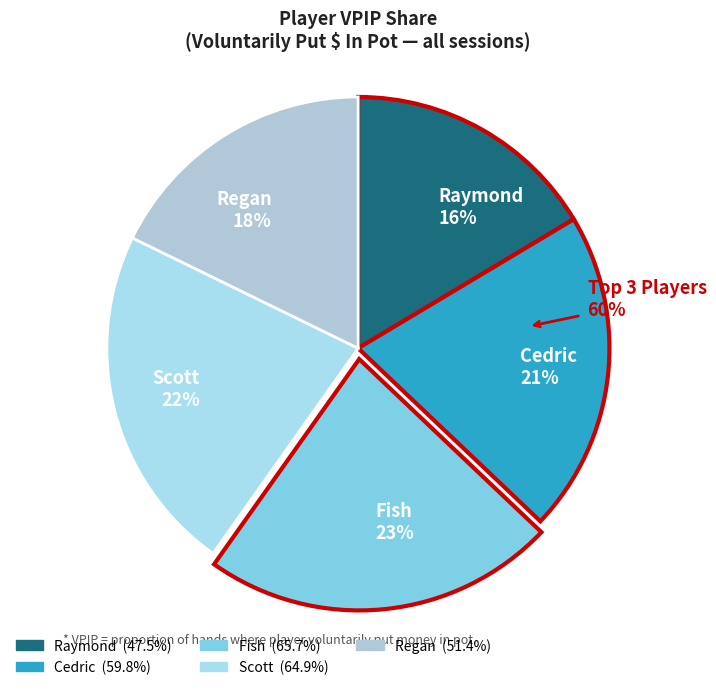

What is the total percentage of Raymond and Regan?

34.2%